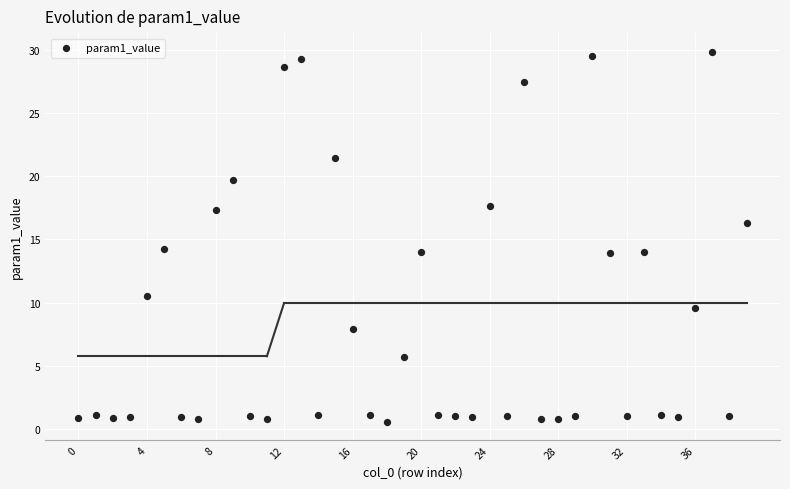

What is the range of Y values (max minus min)?

29.2